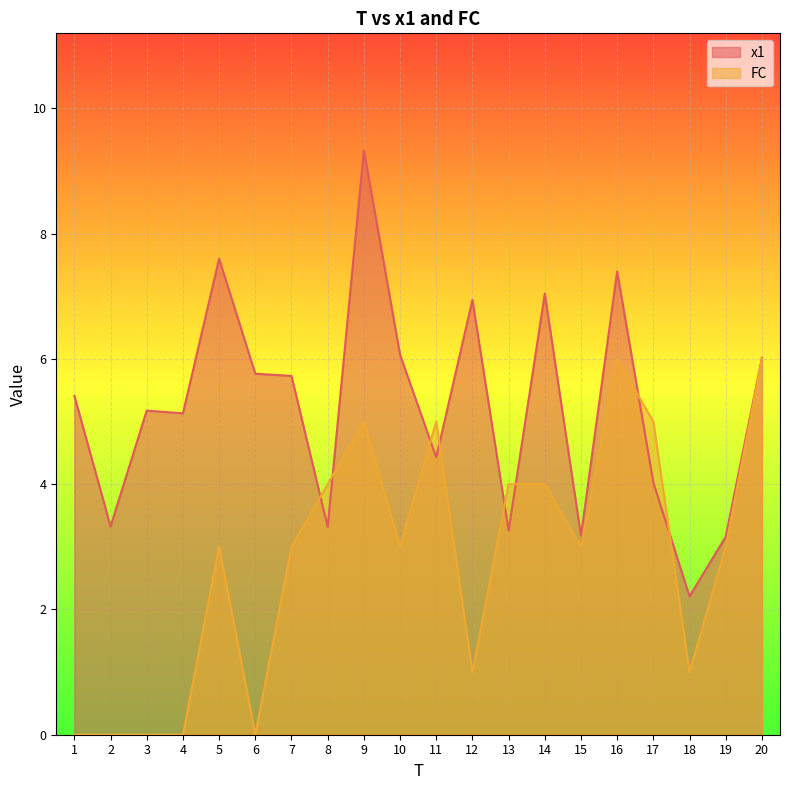

Where is the first local maximum for FC?

5